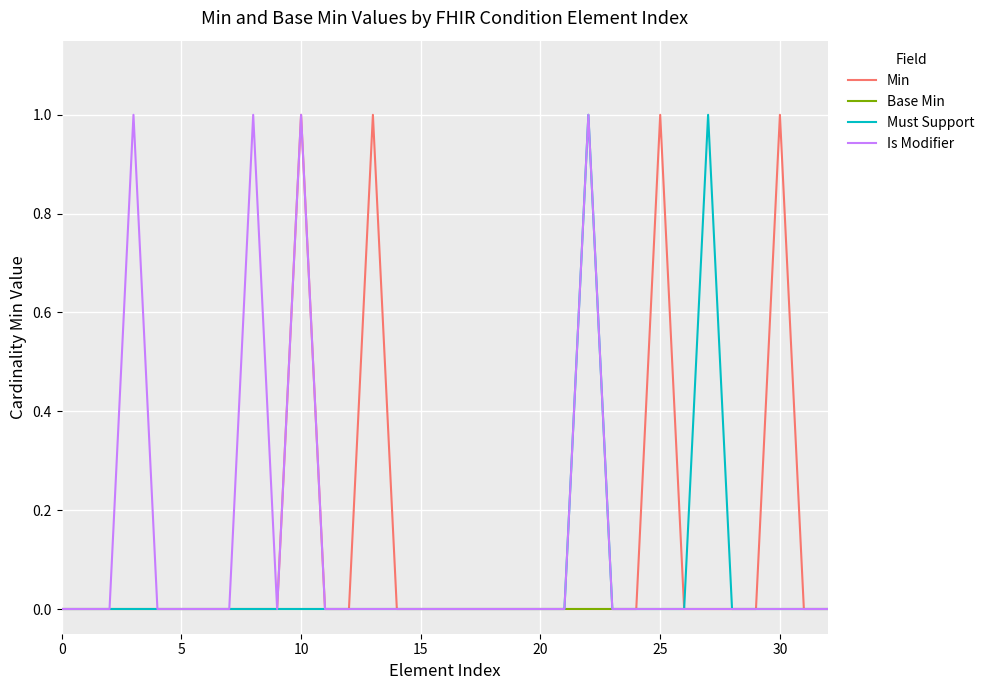

Does the chart have visible grid lines?

Yes